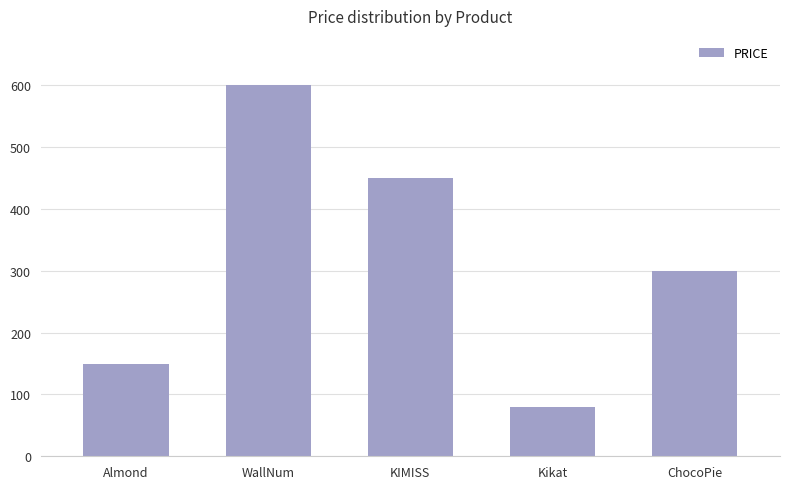

What is the value of the 1st bar from the left?

150